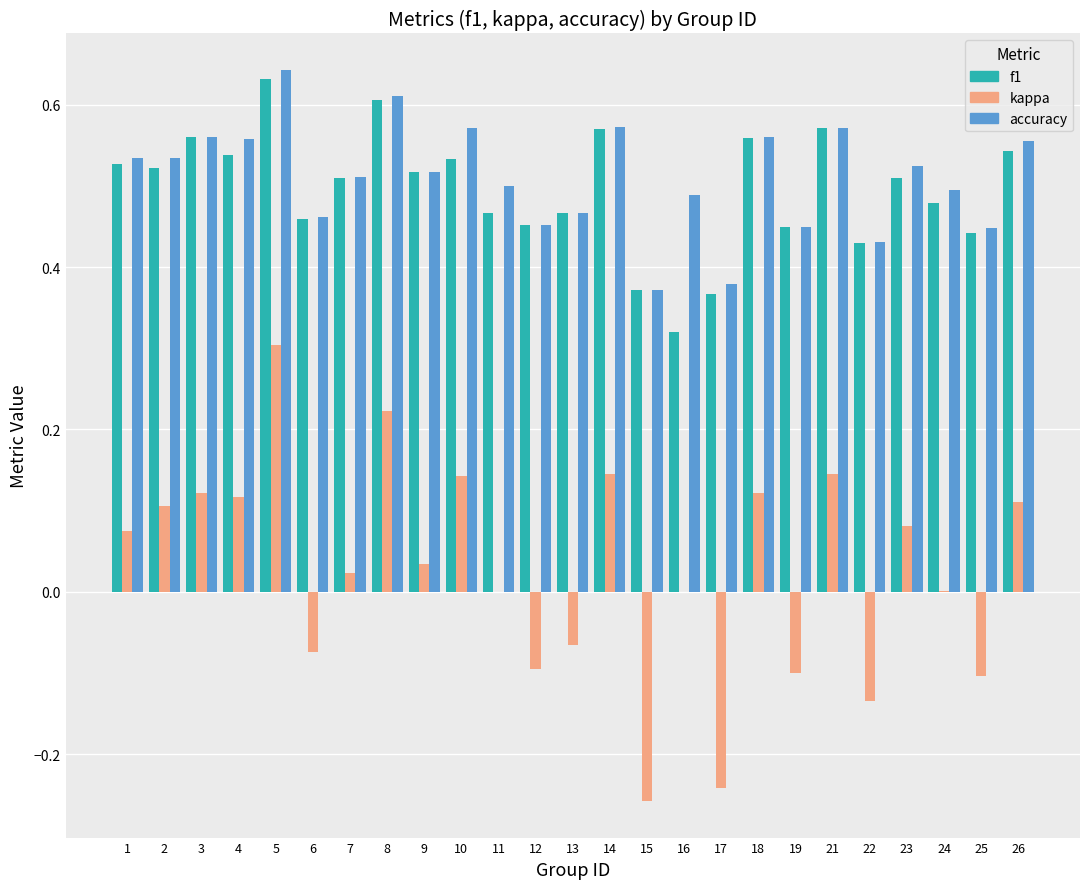

Which series has the largest total across all categories?

accuracy